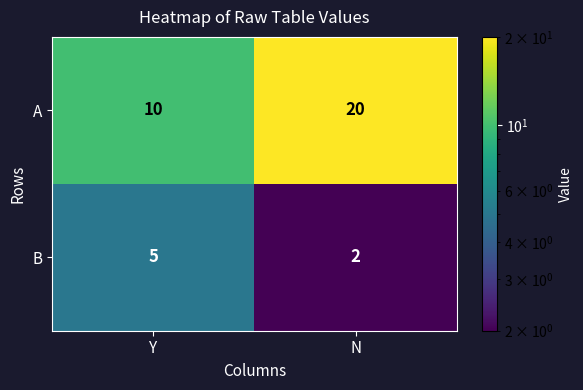

Which category has the lowest value across all series?

N